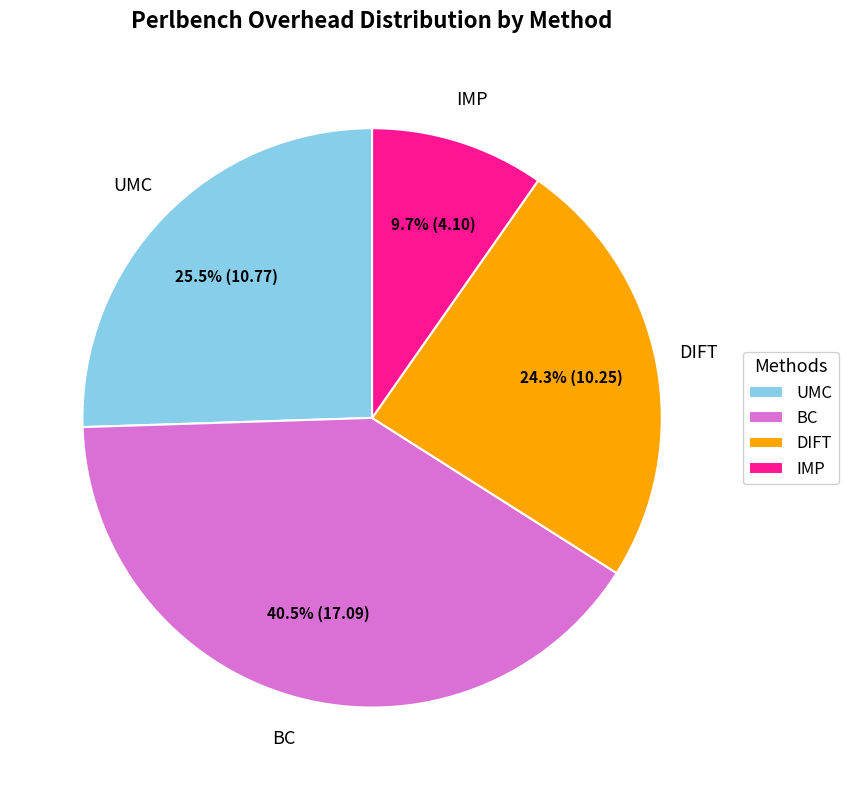

Is IMP the majority of the pie?

No